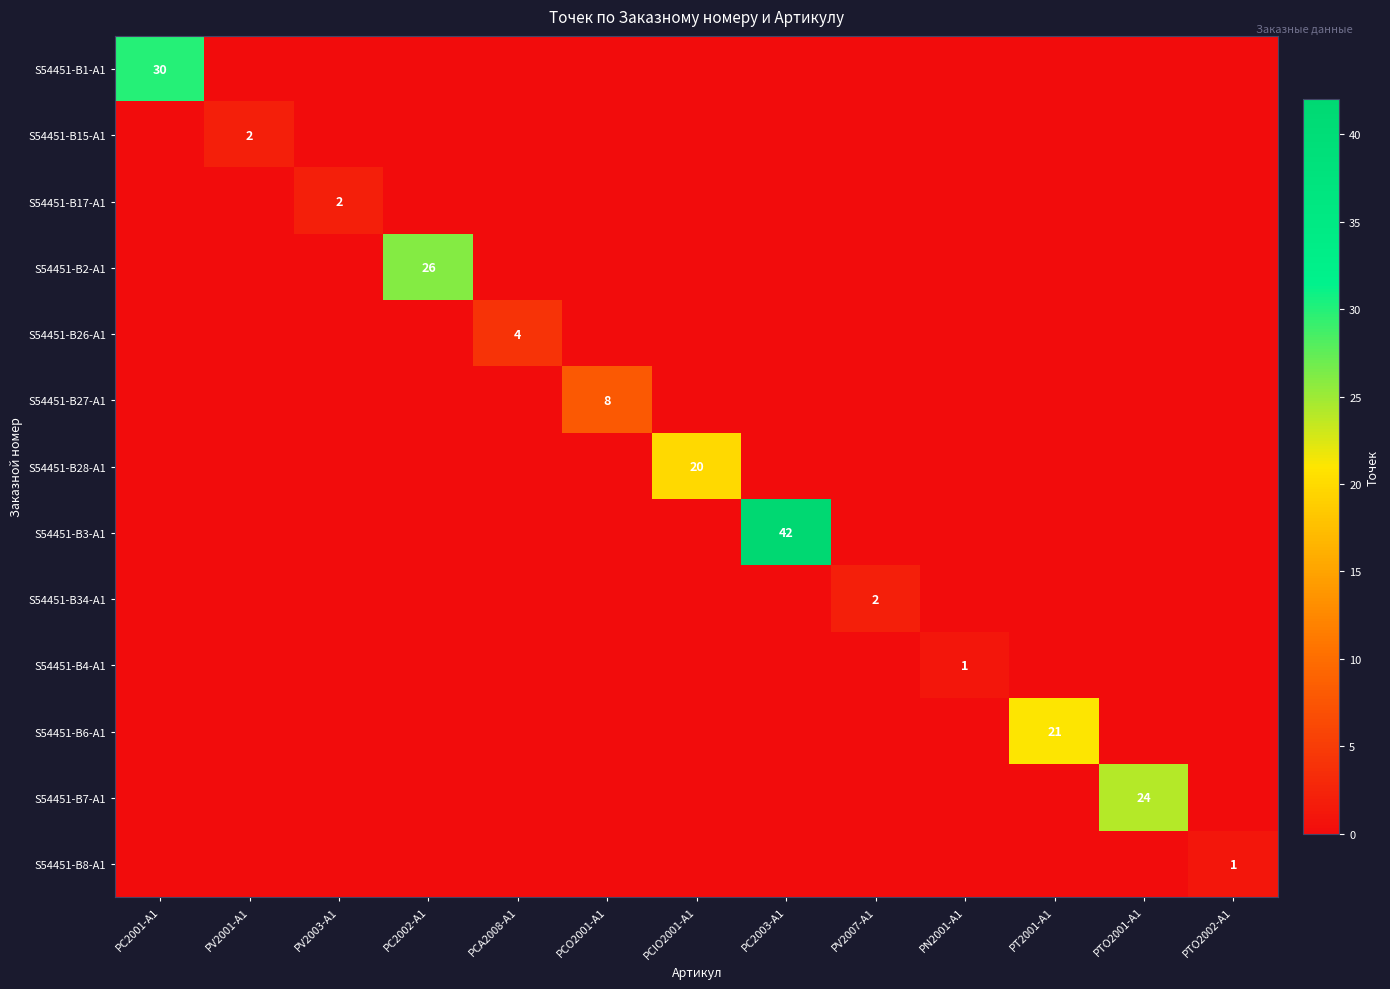

What is the difference between the highest and lowest values at PV2003-A1?

2